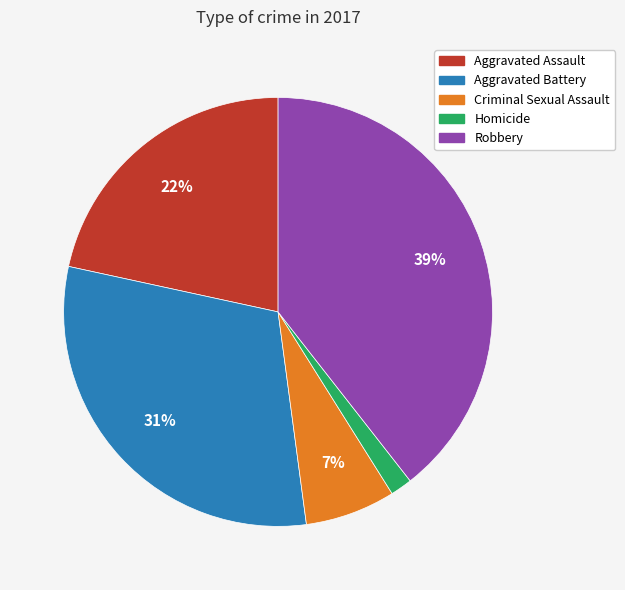

Rank the categories by value from lowest to highest.

Homicide, Criminal Sexual Assault, Aggravated Assault, Aggravated Battery, Robbery